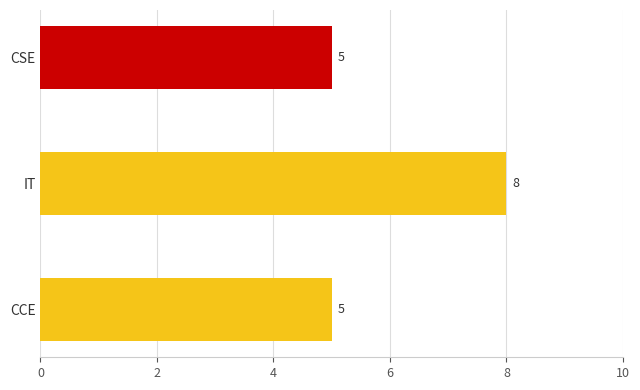

Count the number of data series in this chart.

1